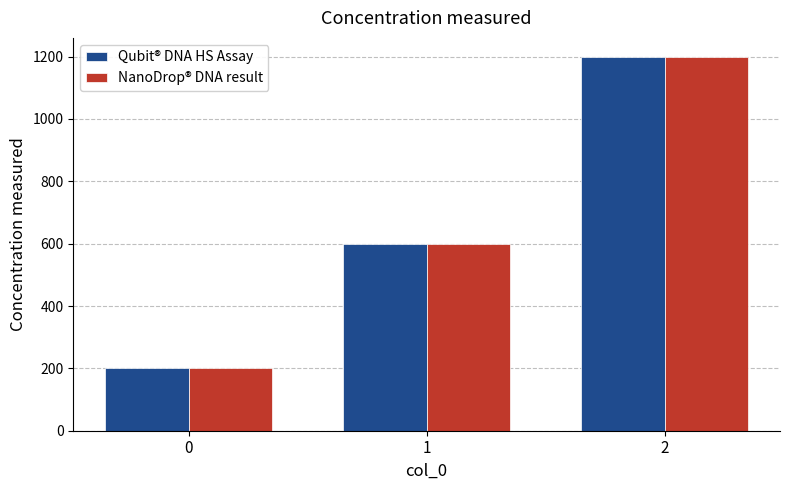

What is the difference between the maximum and minimum values in the NanoDrop® DNA result series?

1000